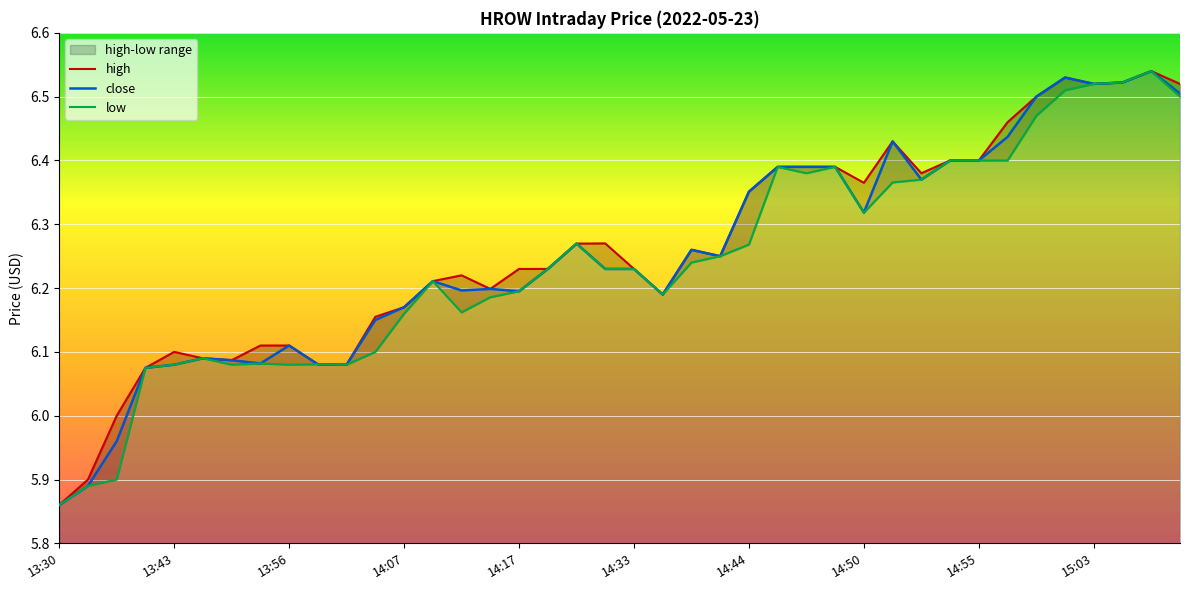

What is the difference between the second highest and minimum values in the close series?

0.7